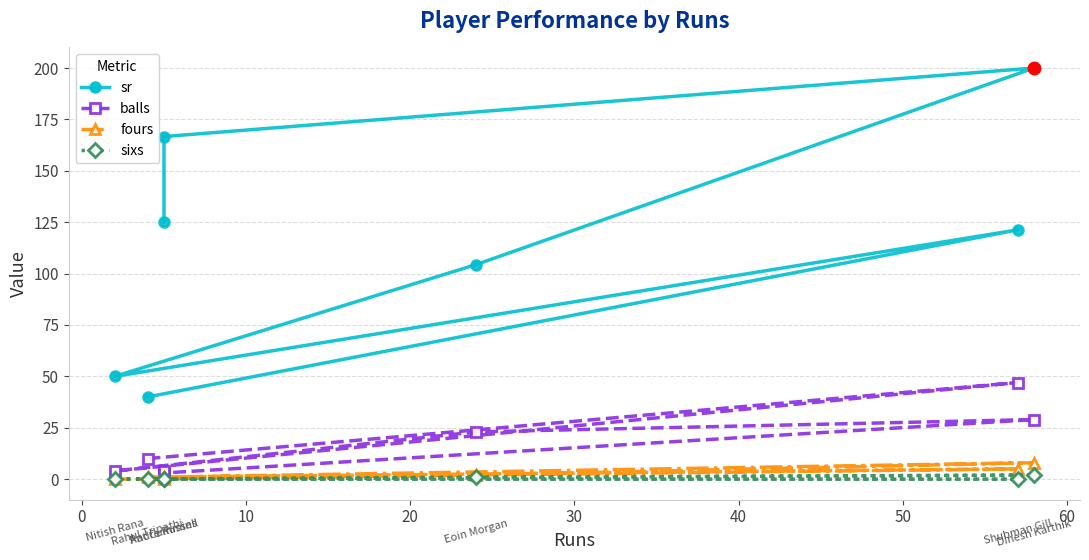

How many fours values are between 0 and 5?

6